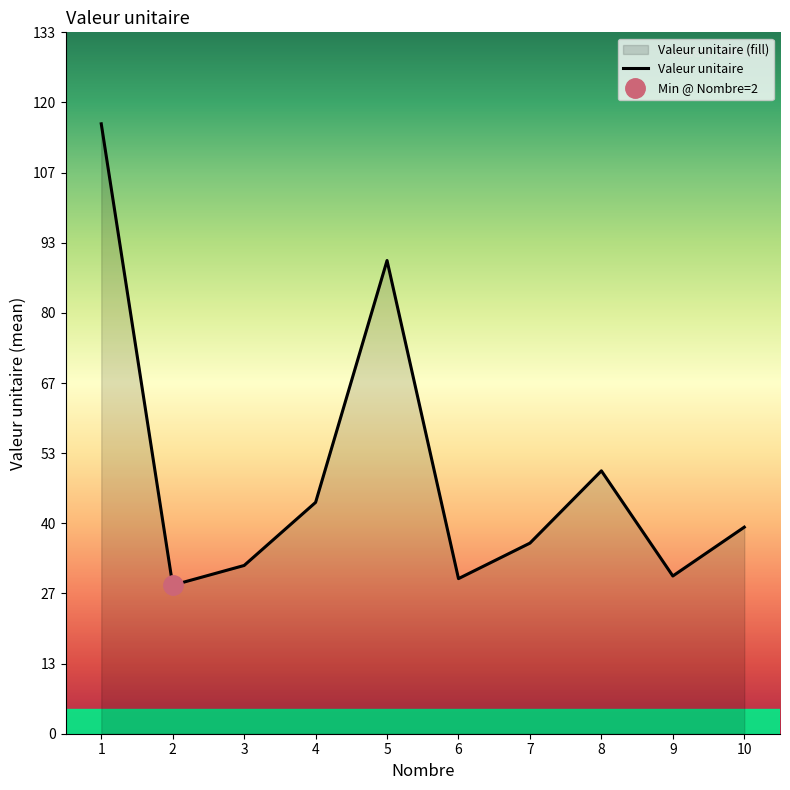

What is the value of the 10th point from the left?

39.3